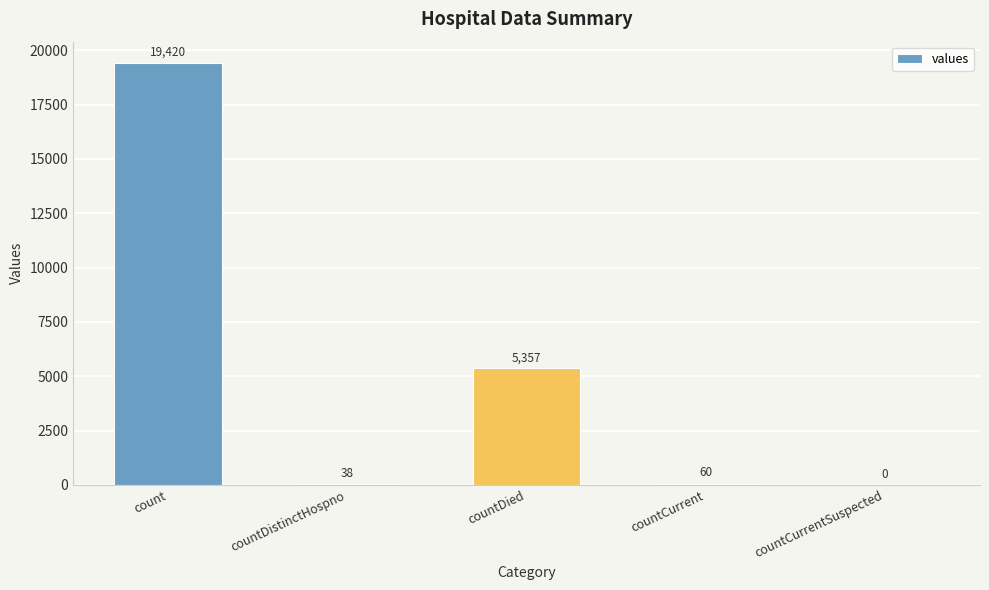

What is the change in value from count to countCurrent?

-19360